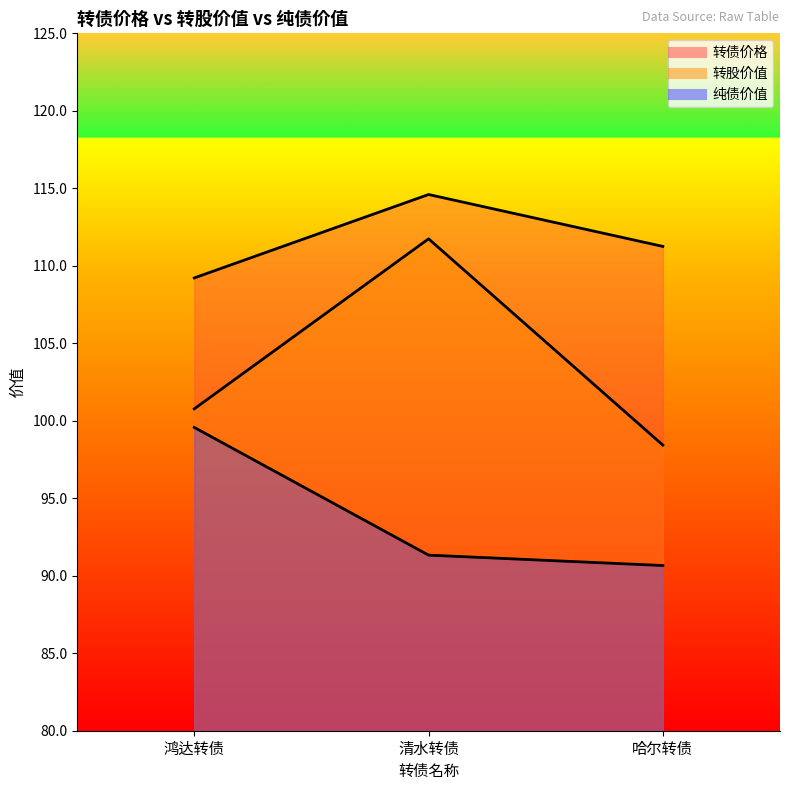

At which category does the chart reach its peak across all series?

清水转债